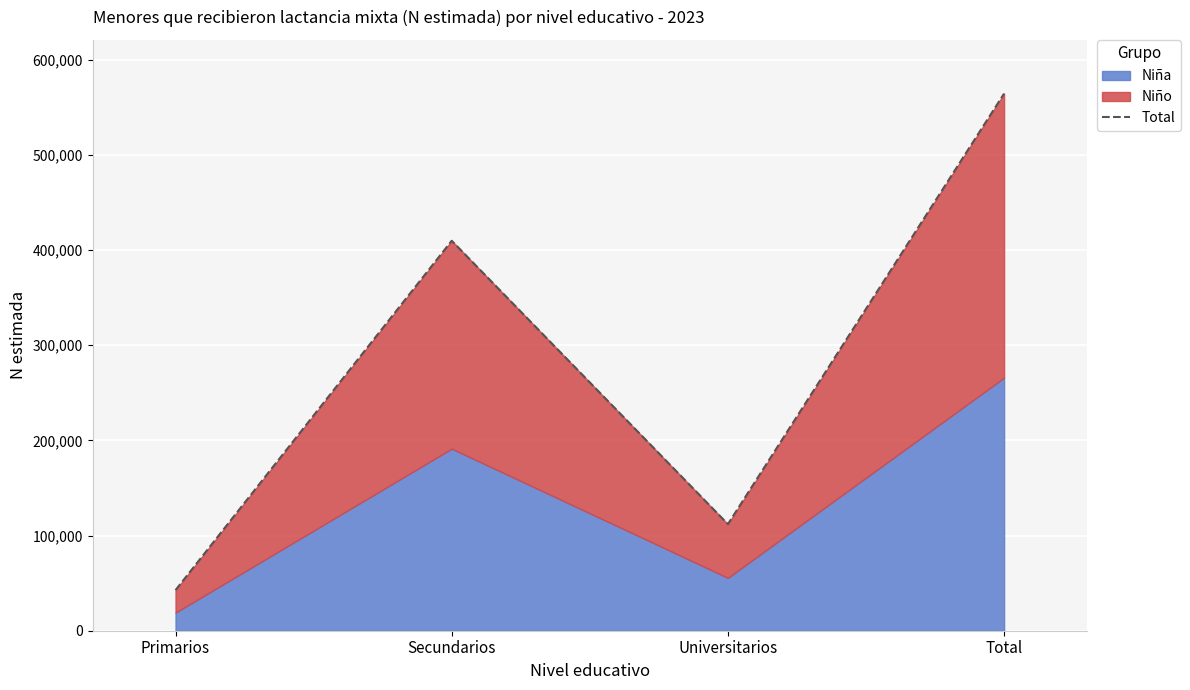

Reading left to right, list all the values displayed in this chart.

42618	409661	111978	564258